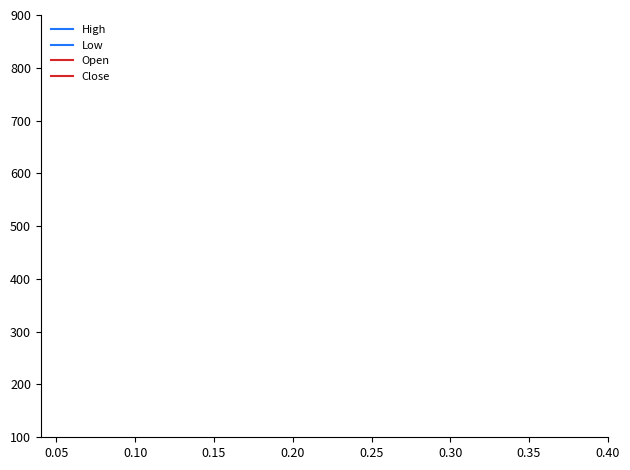

What are all the series names shown in the legend?

High, Low, Open, Close